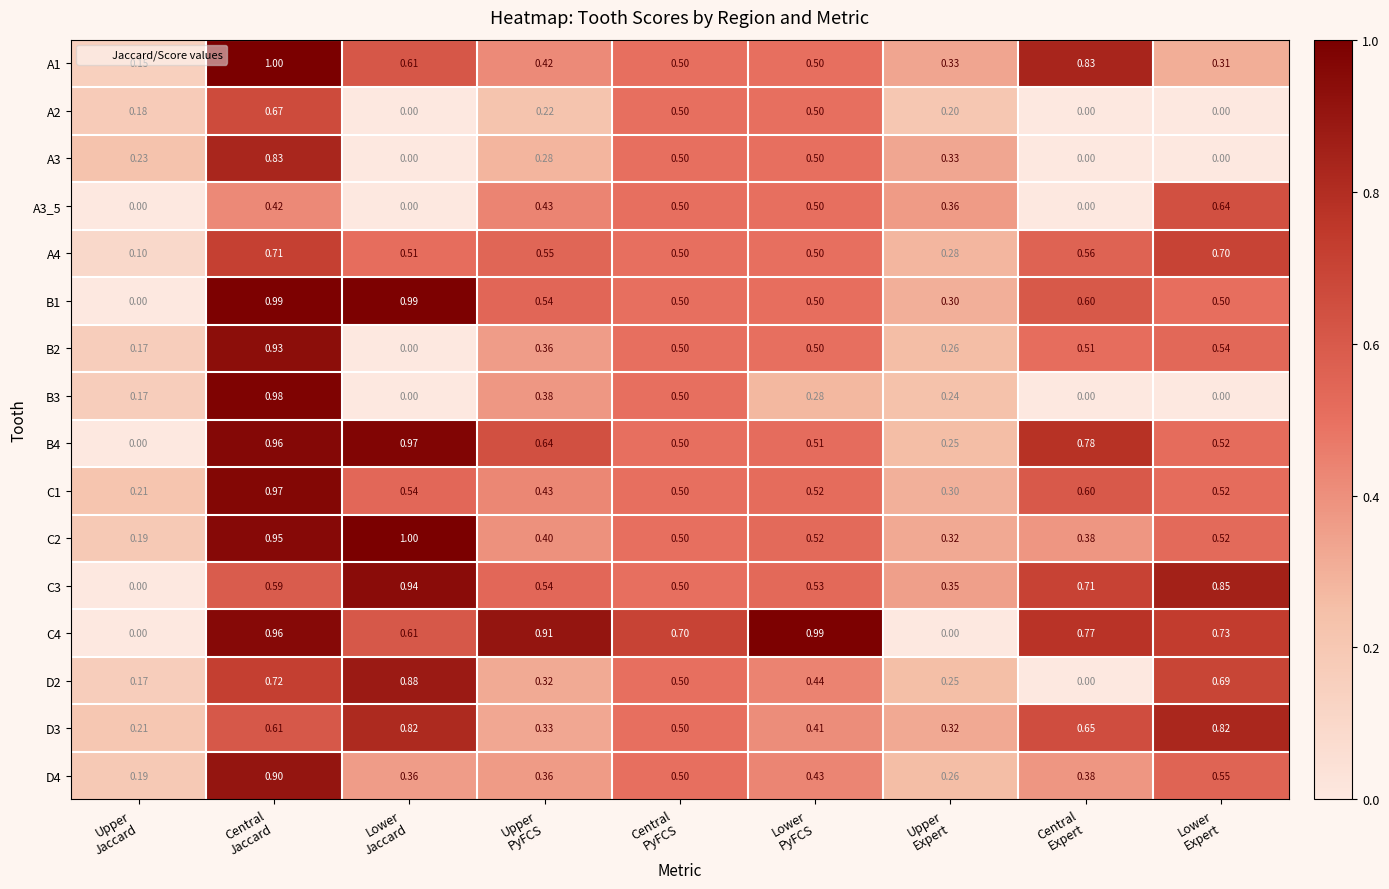

What is the total value across all series at Lower
Expert?

7.9